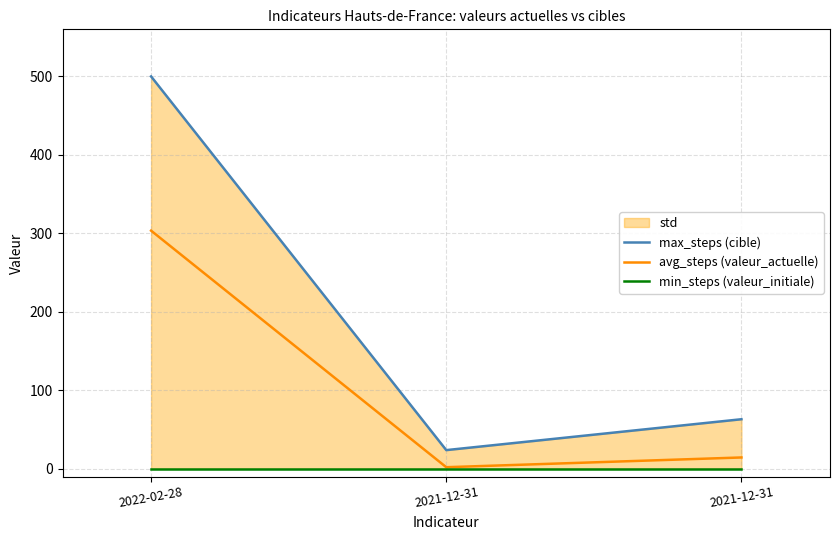

What is the lowest value of the avg_steps (valeur_actuelle) series?

2.1